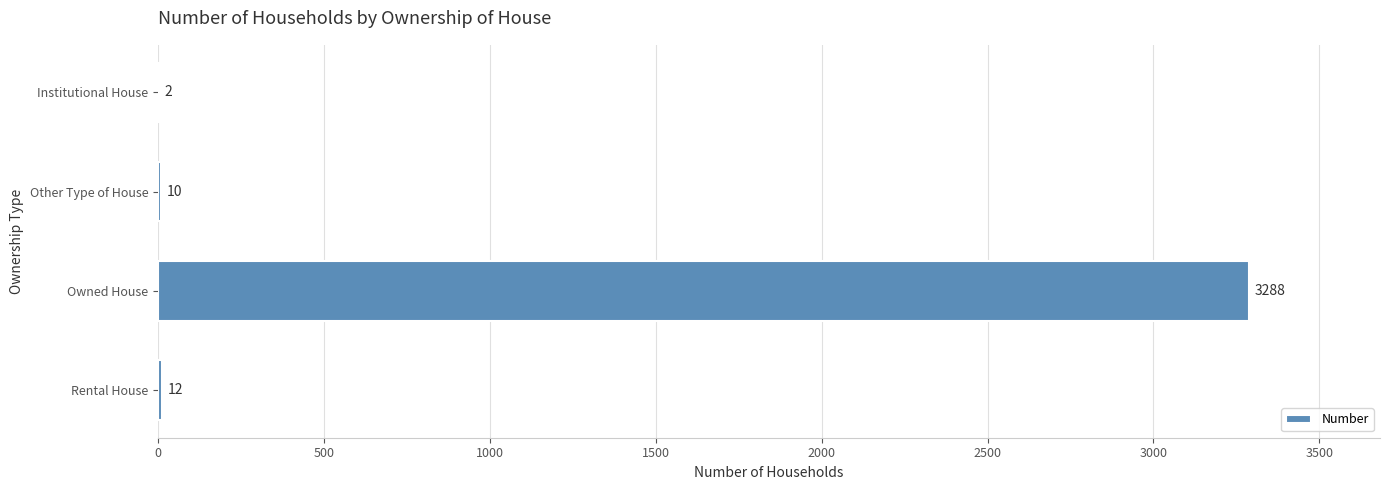

Reading top to bottom, list all the values displayed in this chart.

Institutional House=2	Other Type of House=10	Owned House=3288	Rental House=12